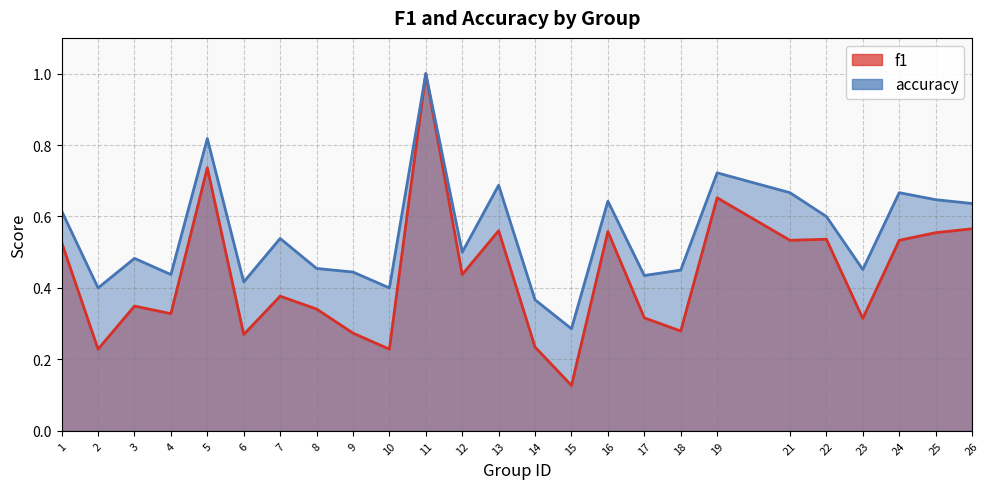

What is the total value across all series at 1?

1.1